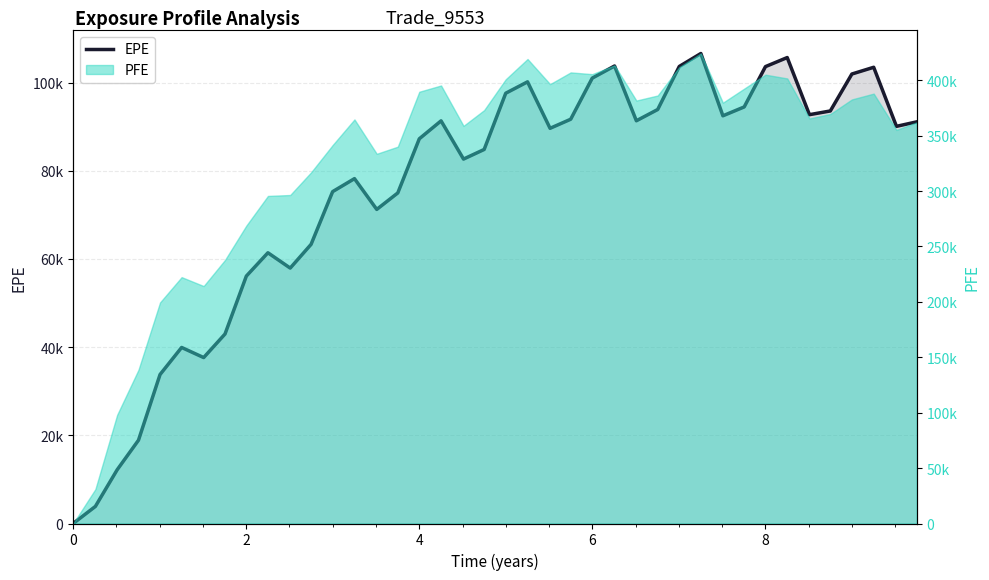

Reading left to right, list all the values displayed in this chart.

0.0	3874.8	12176.2	18891.8	33792.9	39931.8	37637.8	42982.2	56125.2	61412.8	57936.4	63320.2	75280.1	78225.9	71246.9	74983.8	87264.0	91332.7	82661.2	84841.4	97598.2	100182.0	89640.2	91699.2	101028.0	103776.0	91350.5	93906.7	103672.0	106610.0	92478.6	94489.3	103637.0	105692.0	92736.3	93576.6	101957.0	103484.0	90088.0	91112.5